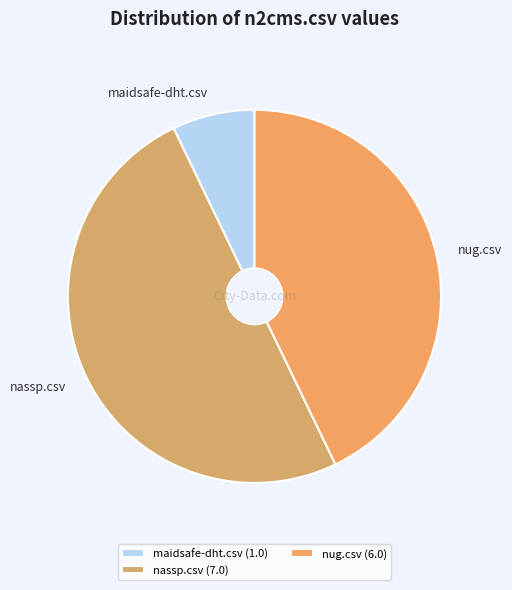

Which slice is the smallest?

maidsafe-dht.csv (1.0)